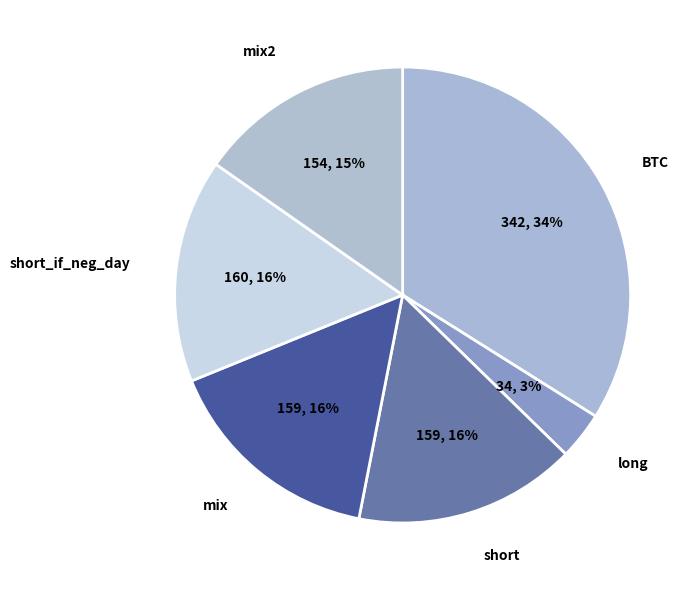

How many segments does this pie chart have?

6